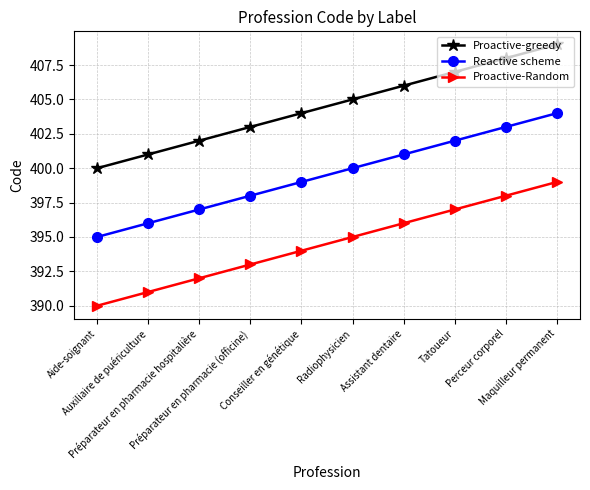

What is the maximum value shown in the chart?

409